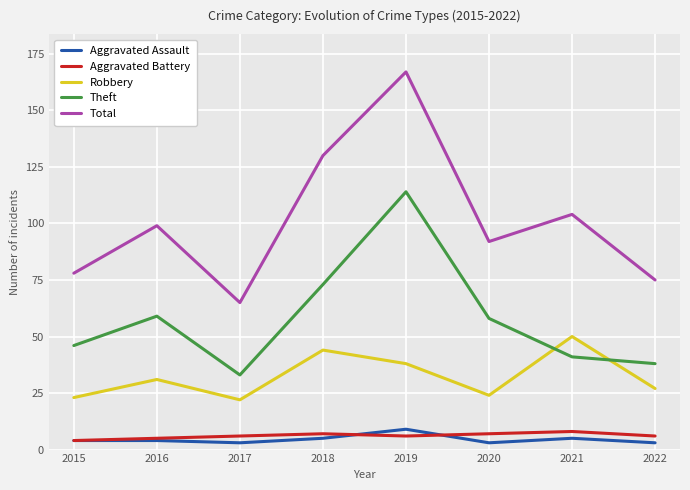

Reading left to right, transcribe all the data shown in this chart.

Aggravated Assault: 4	4	3	5	9	3	5	3
Aggravated Battery: 4	5	6	7	6	7	8	6
Robbery: 23	31	22	44	38	24	50	27
Theft: 46	59	33	73	114	58	41	38
Total: 78	99	65	130	167	92	104	75